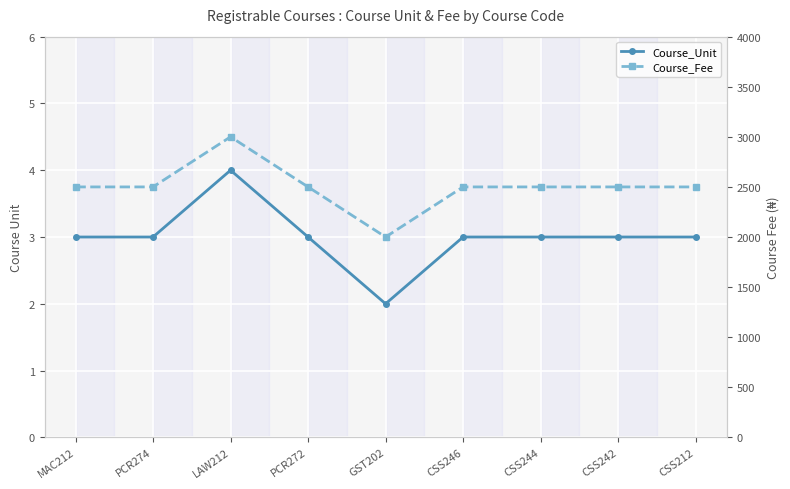

Reading right to left, list all the values displayed in this chart.

Course_Unit: CSS212=3	CSS242=3	CSS244=3	CSS246=3	GST202=2	PCR272=3	LAW212=4	PCR274=3	MAC212=3
Course_Fee: CSS212=2500	CSS242=2500	CSS244=2500	CSS246=2500	GST202=2000	PCR272=2500	LAW212=3000	PCR274=2500	MAC212=2500